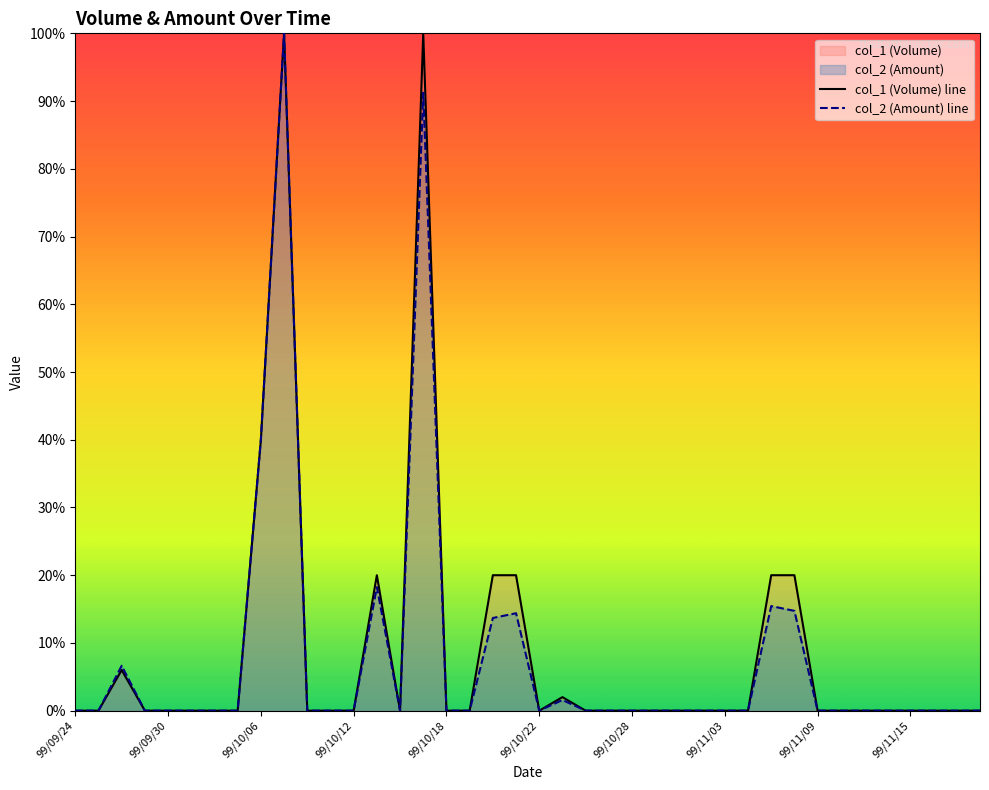

Which series has the largest total across all categories?

col_1 (Volume) line